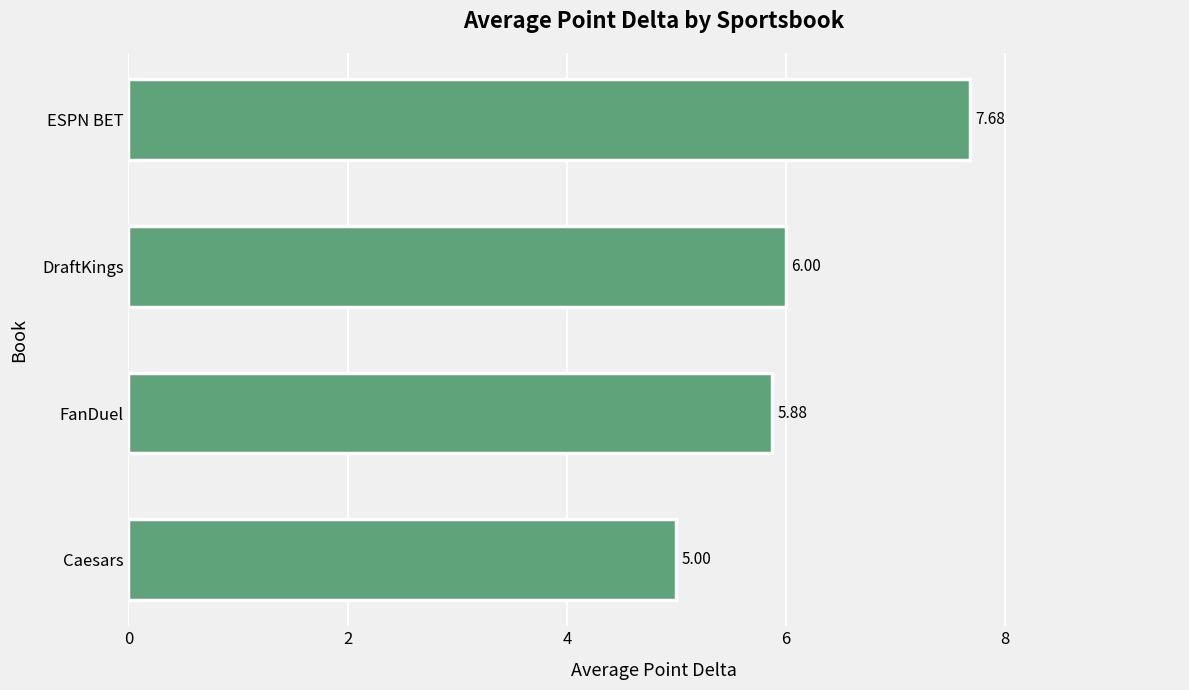

Rank the categories by value from highest to lowest.

ESPN BET, DraftKings, FanDuel, Caesars